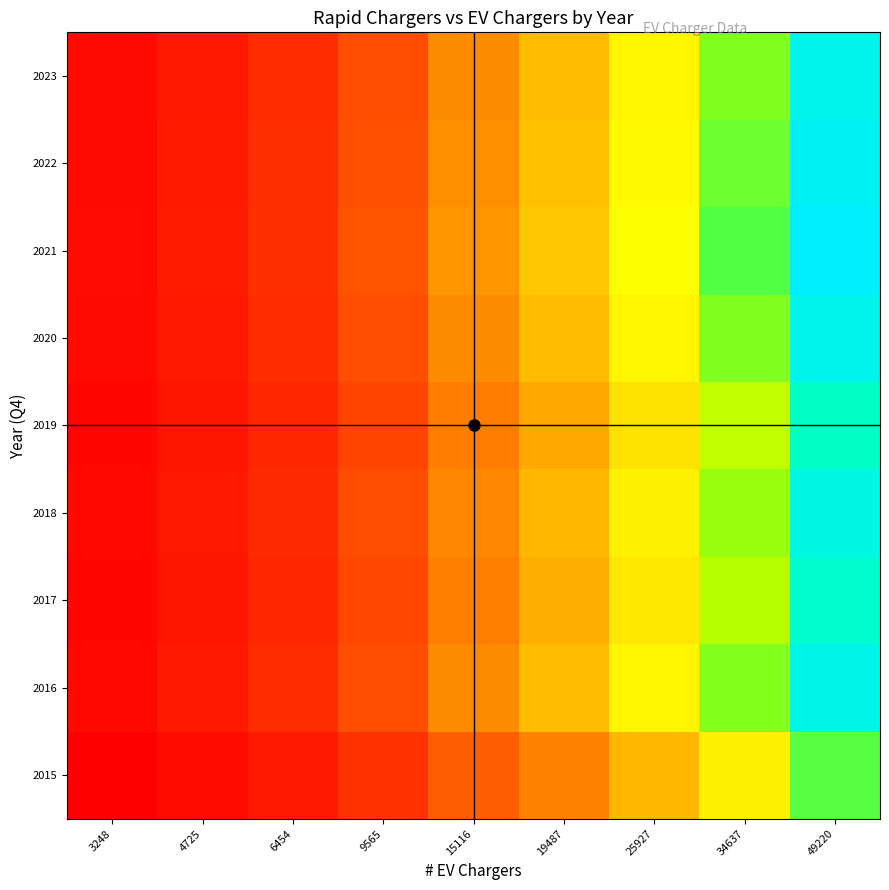

Reading left to right, what are all the values shown in this chart?

2015: 3248=431.0	4725=627.0	6454=856.4	9565=1269.2	15116=2005.8	19487=2585.9	25927=3440.4	34637=4596.2	49220=6531.3
2016: 3248=585.7	4725=852.0	6454=1163.8	9565=1724.7	15116=2725.7	19487=3513.8	25927=4675.1	34637=6245.7	49220=8875.2
2017: 3248=547.5	4725=796.5	6454=1088.0	9565=1612.4	15116=2548.2	19487=3285.1	25927=4370.7	34637=5839.0	49220=8297.4
2018: 3248=573.9	4725=834.8	6454=1140.3	9565=1690.0	15116=2670.8	19487=3443.1	25927=4580.9	34637=6119.9	49220=8696.5
2019: 3248=536.1	4725=779.9	6454=1065.3	9565=1578.8	15116=2495.0	19487=3216.5	25927=4279.4	34637=5717.1	49220=8124.1
2020: 3248=588.4	4725=855.9	6454=1169.1	9565=1732.7	15116=2738.2	19487=3530.0	25927=4696.6	34637=6274.4	49220=8916.0
2021: 3248=616.7	4725=897.2	6454=1225.5	9565=1816.2	15116=2870.2	19487=3700.2	25927=4923.0	34637=6576.8	49220=9345.9
2022: 3248=599.7	4725=872.4	6454=1191.6	9565=1766.0	15116=2790.9	19487=3597.9	25927=4786.9	34637=6395.0	49220=9087.4
2023: 3248=587.8	4725=855.1	6454=1168.1	9565=1731.1	15116=2735.7	19487=3526.8	25927=4692.4	34637=6268.7	49220=8908.0